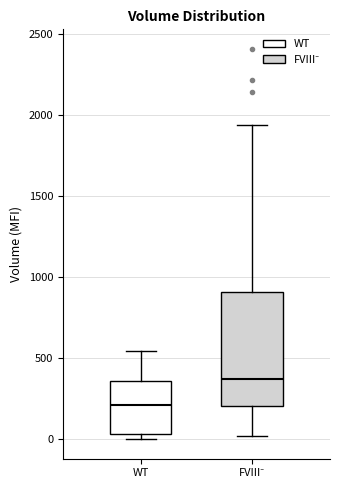

Reading left to right, transcribe this box plot: for each box, give where its median line is, the range the box spans, and where its two whiskers end, as read against the y-axis. The values are not printed on the chart, so give them approximately, as read against the axis.

WT: median 200, box 50 to 350, whiskers 0 to 550
FVIII⁻: median 350, box 200 to 900, whiskers 0 to 1950